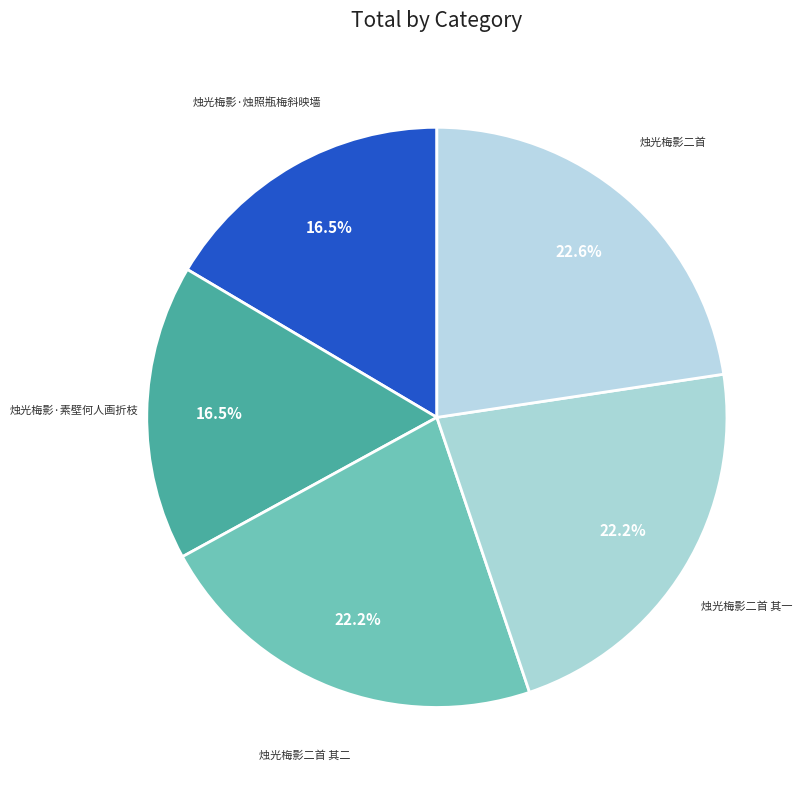

Approximately how many times larger is the value at 烛光梅影二首 compared to 烛光梅影·素壁何人画折枝?

1.4